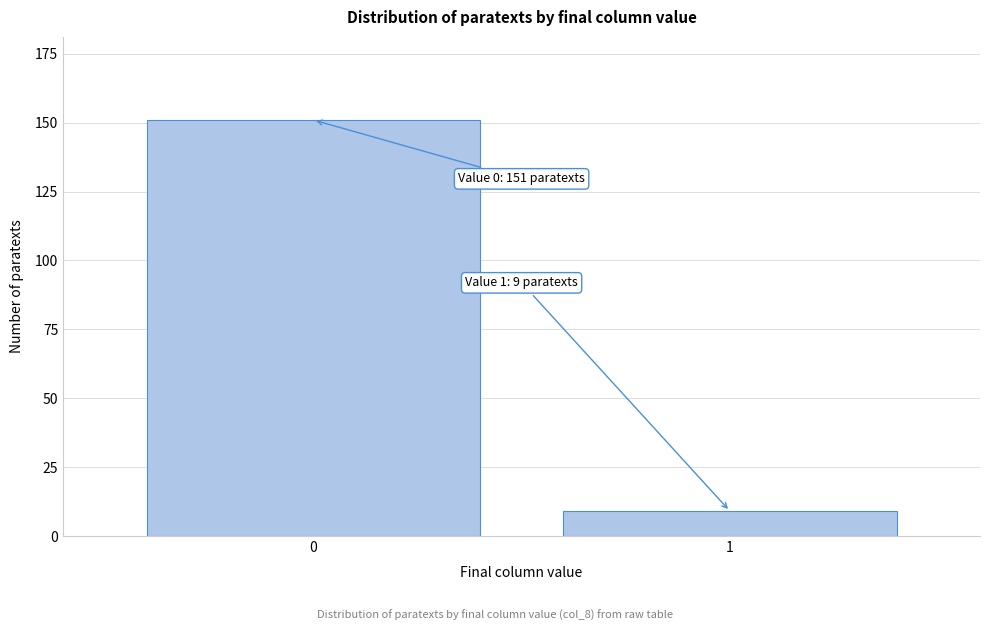

Reading left to right, transcribe all the data shown in this chart.

0=151	1=9